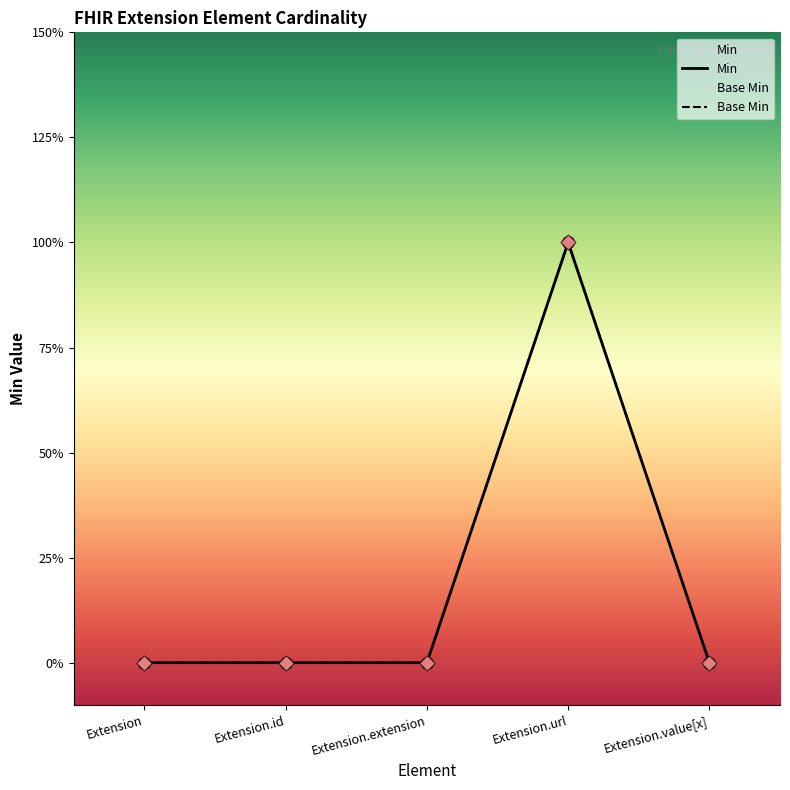

At which category is the sum across all series the highest?

Extension.url